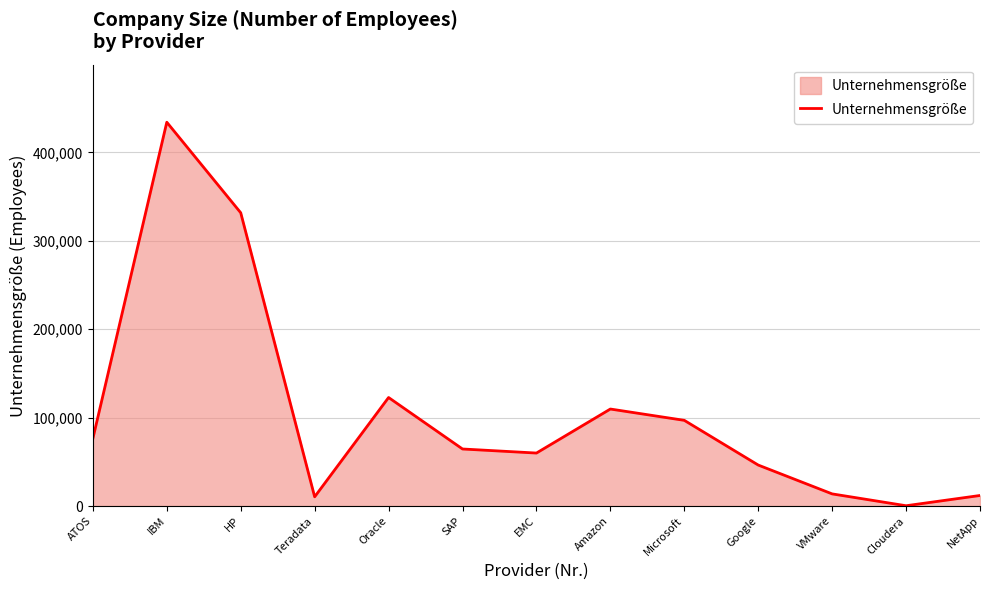

What is the sum of the values at SAP and Oracle?

187428